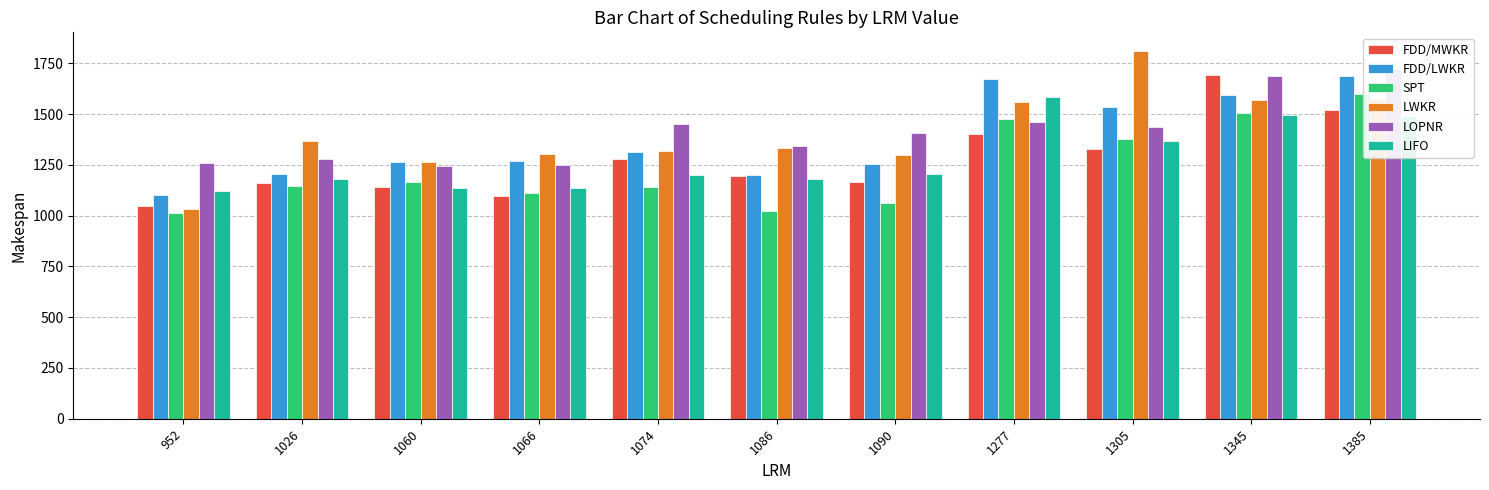

Reading left to right, transcribe all the data shown in this chart.

FDD/MWKR: 952=1049.0	1026=1163.0	1060=1141.7	1066=1095.7	1074=1280.0	1086=1193.0	1090=1163.3	1277=1402.0	1305=1330.0	1345=1694.0	1385=1522.3
FDD/LWKR: 952=1103.0	1026=1207.0	1060=1263.3	1066=1267.0	1074=1313.5	1086=1201.0	1090=1254.7	1277=1675.0	1305=1537.0	1345=1596.0	1385=1685.7
SPT: 952=1012.0	1026=1144.0	1060=1166.3	1066=1113.0	1074=1139.5	1086=1023.0	1090=1060.0	1277=1477.0	1305=1379.0	1345=1505.0	1385=1599.0
LWKR: 952=1035.0	1026=1367.0	1060=1262.0	1066=1302.3	1074=1318.5	1086=1334.0	1090=1297.0	1277=1560.0	1305=1812.0	1345=1570.0	1385=1574.7
LOPNR: 952=1260.0	1026=1280.0	1060=1246.0	1066=1249.3	1074=1451.0	1086=1343.0	1090=1405.7	1277=1462.0	1305=1437.0	1345=1687.0	1385=1724.0
LIFO: 952=1120.0	1026=1182.0	1060=1135.3	1066=1137.0	1074=1202.5	1086=1182.0	1090=1203.3	1277=1584.0	1305=1368.0	1345=1498.0	1385=1489.0